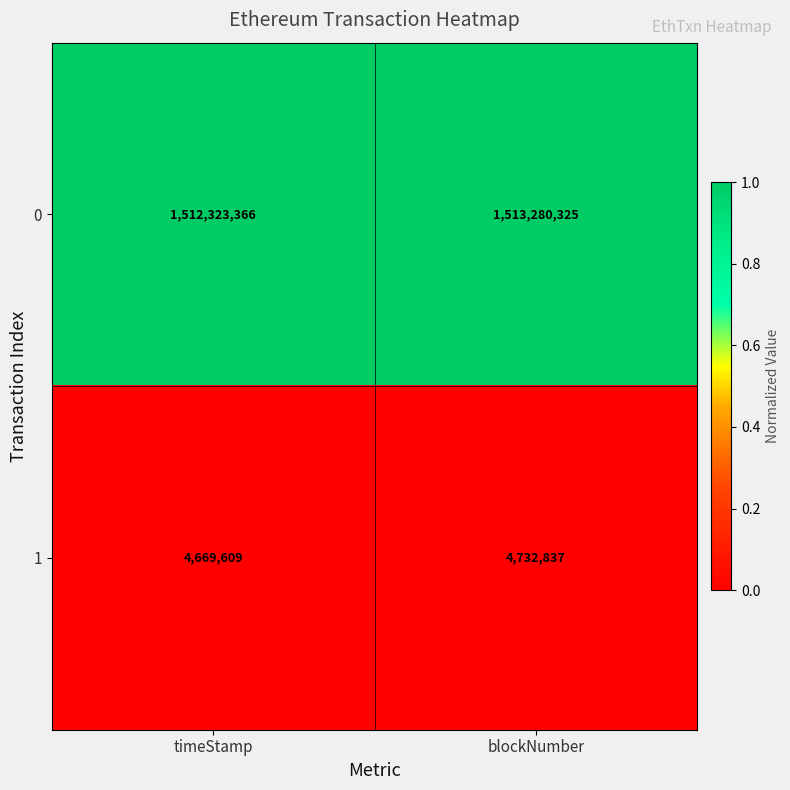

List the series in order of their peak value, lowest first.

1, 0